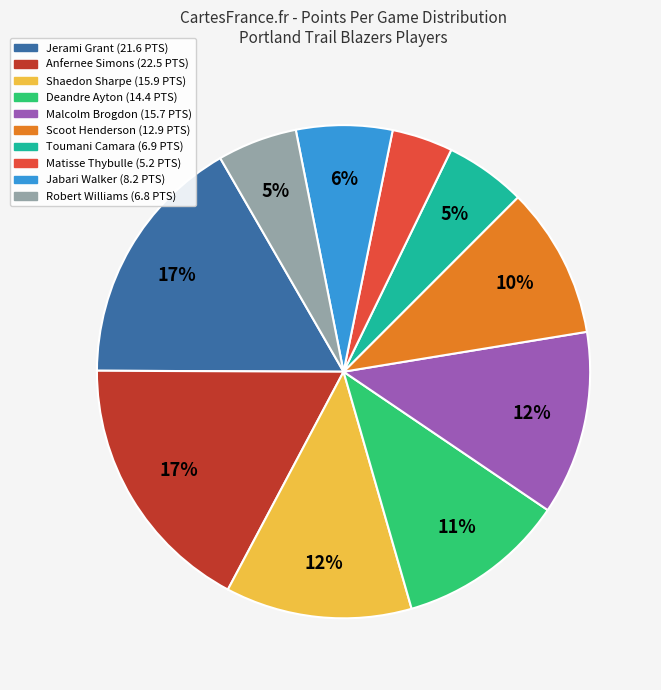

Does Matisse Thybulle account for over 50% of the chart?

No